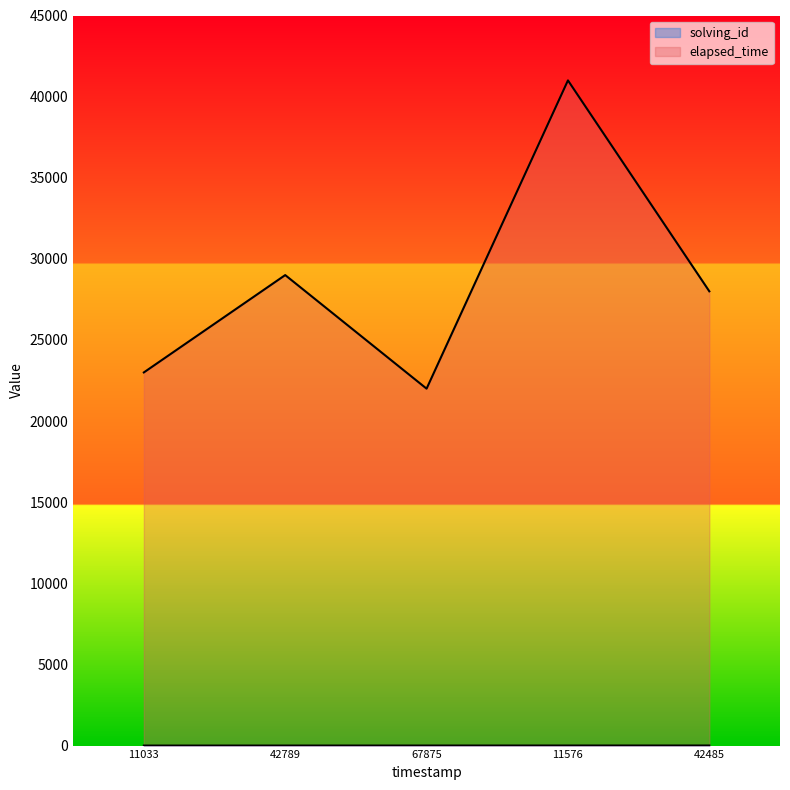

The solving_id series shows 1 at 42789. True or false?

False